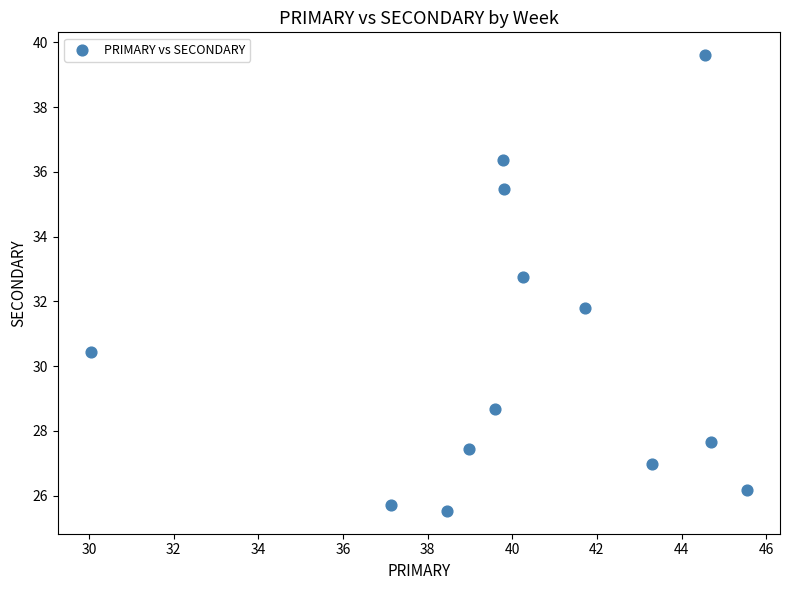

What Y value in the scatter plot is closest to 32?

31.8